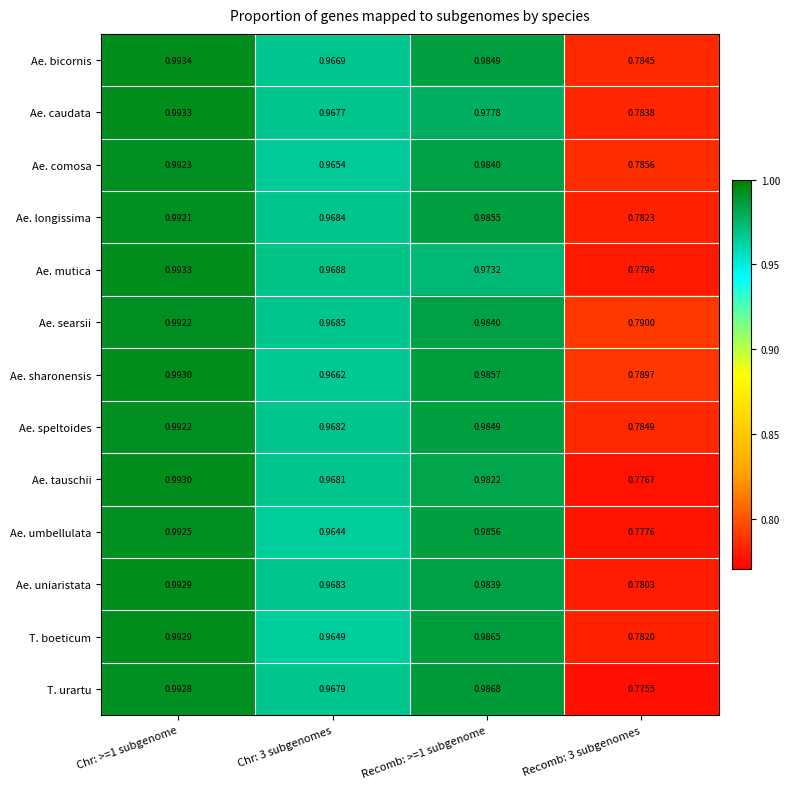

At Recomb: 3 subgenomes, list the series in order from largest to smallest.

Ae. searsii, Ae. sharonensis, Ae. comosa, Ae. speltoides, Ae. bicornis, Ae. caudata, Ae. longissima, T. boeticum, Ae. uniaristata, Ae. mutica, Ae. umbellulata, Ae. tauschii, T. urartu